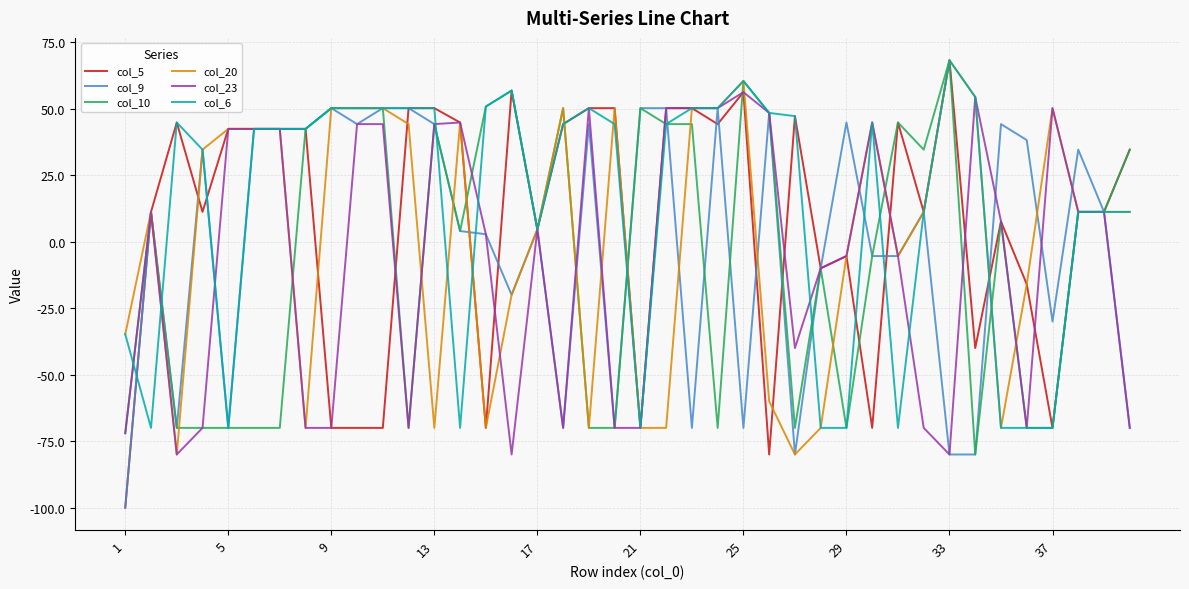

What is the smallest value displayed?

-100.0